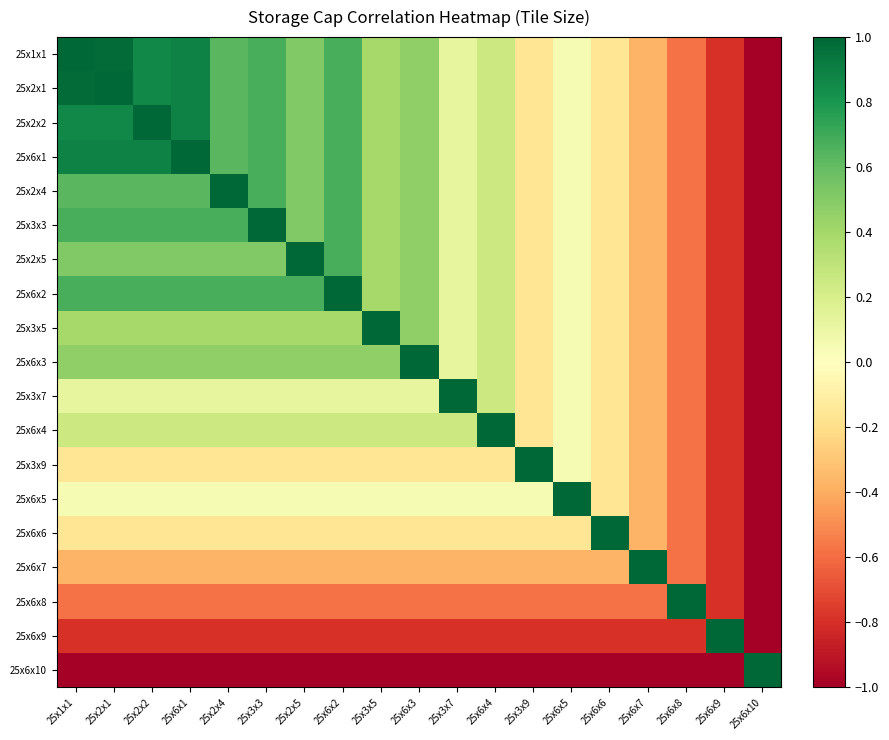

Between 25x2x1 and 25x3x3, which series saw the biggest shift?

25x2x1